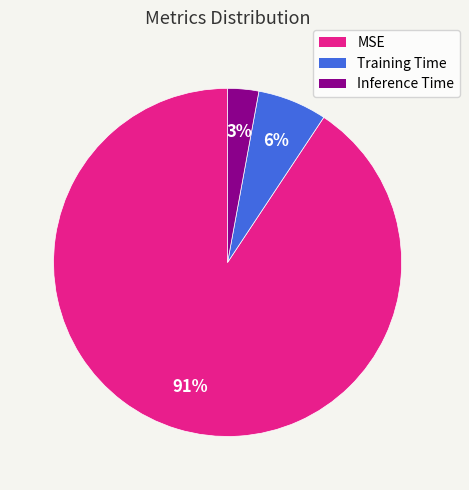

Is it true that MSE is 91% of the pie?

True